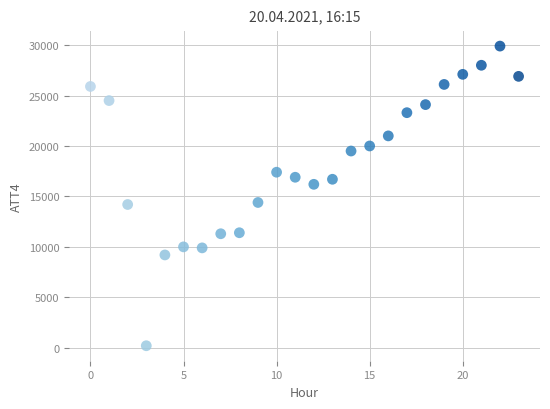

What is the range of Y values (max minus min)?

29700